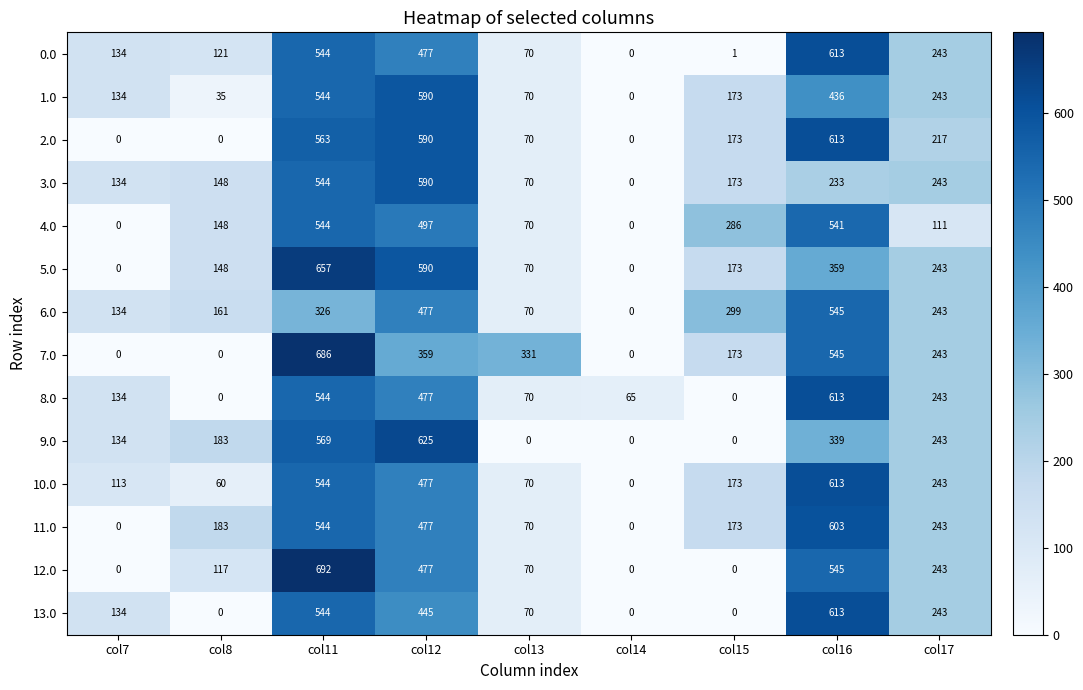

True or false: 4.0 has a value of 151 at col15.

False